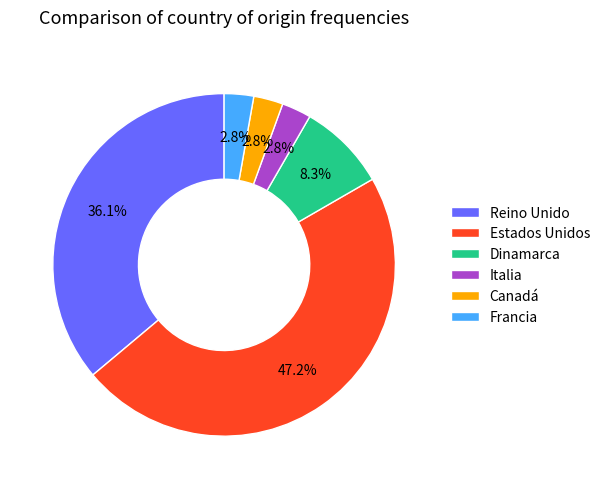

True or false: Estados Unidos accounts for 47% of the total.

True